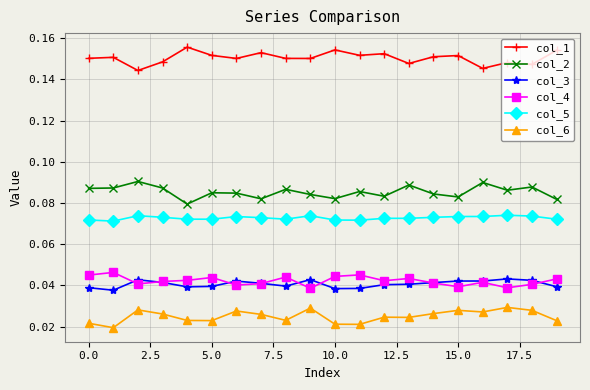

How many col_5 values are between 0 and 1?

20